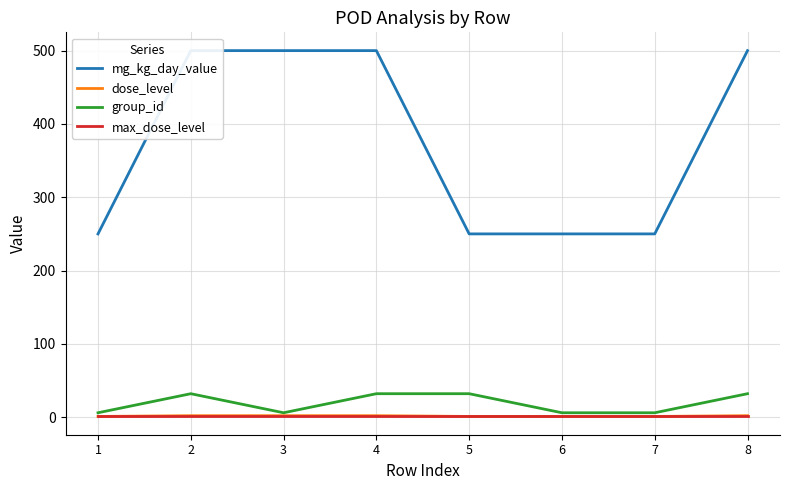

True or false: group_id and dose_level intersect in this chart.

False